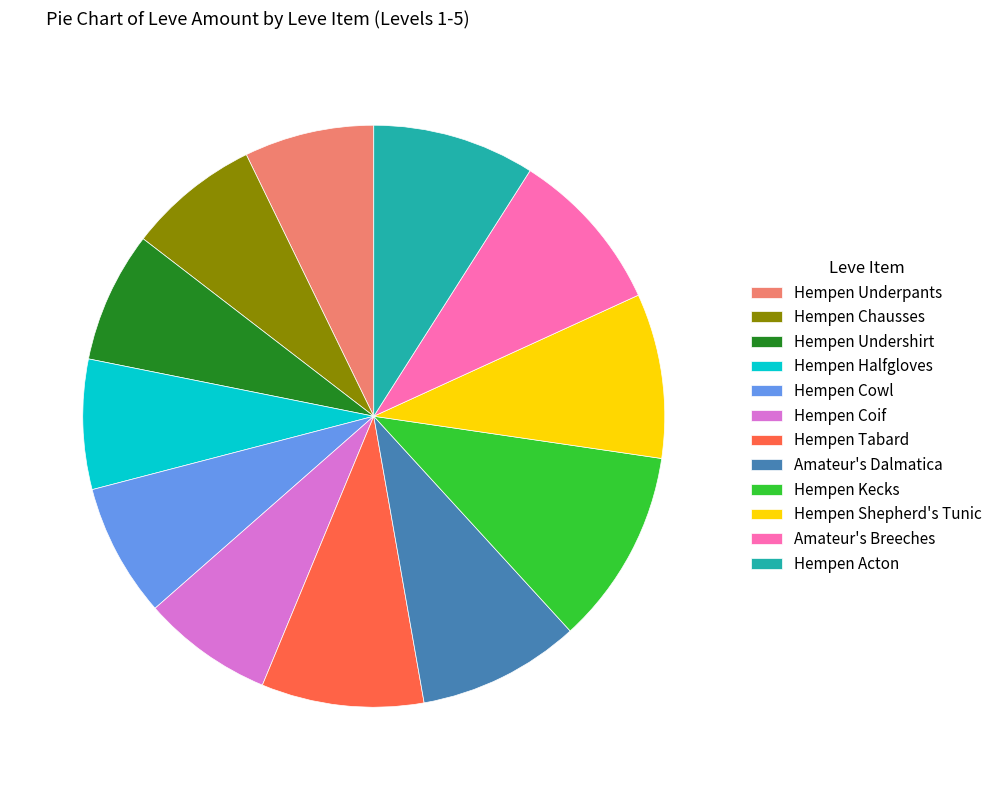

Which slice is the largest?

Hempen Kecks